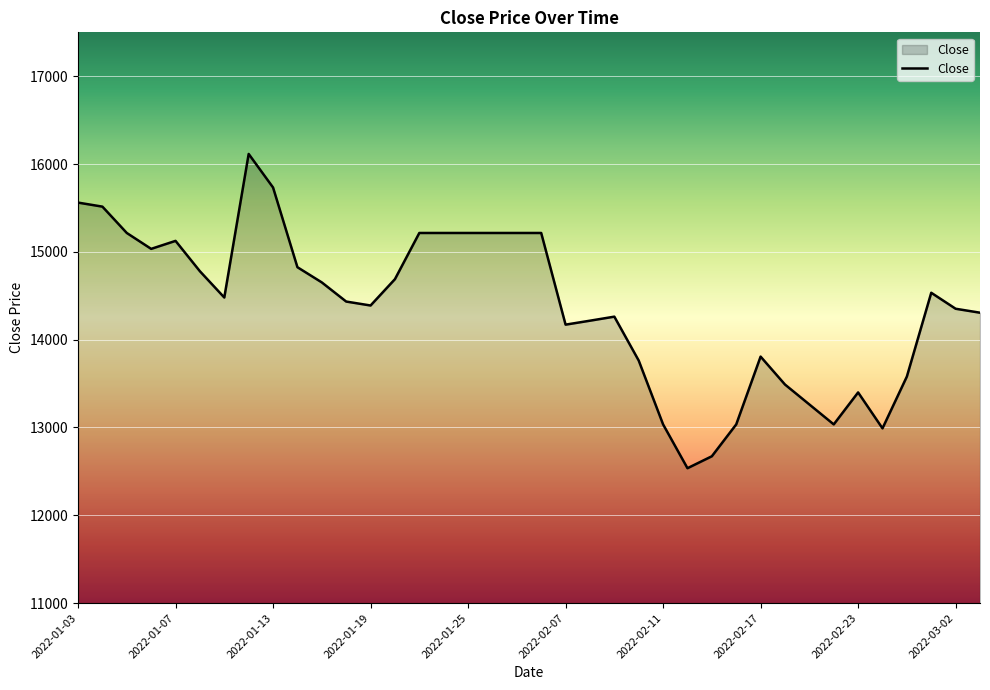

What is the smallest value displayed?

12536